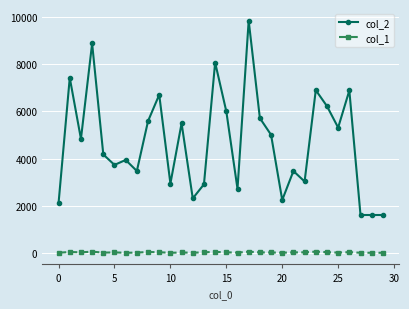

True or false: col_1 has more than 1 interior local peaks.

True